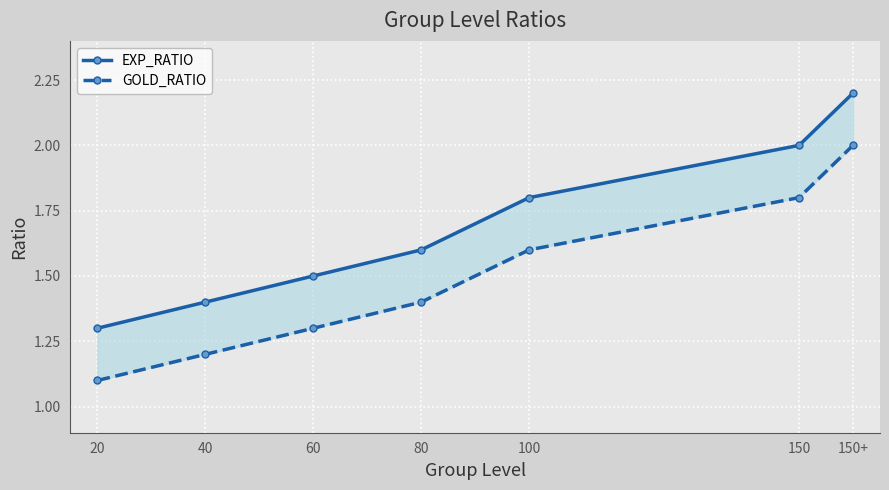

At which category does the chart reach its peak across all series?

150+